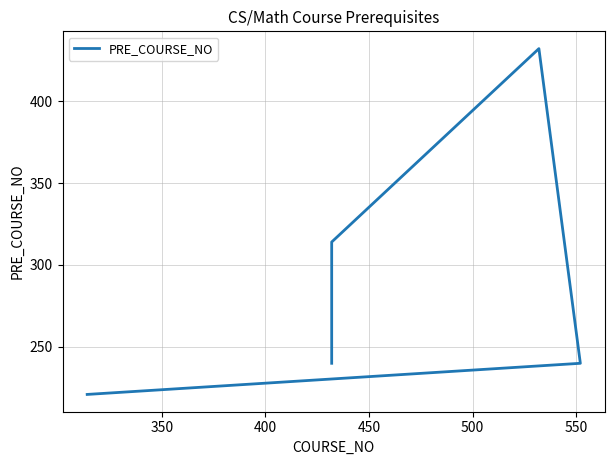

True or false: the data has more than 0 interior local peaks.

True